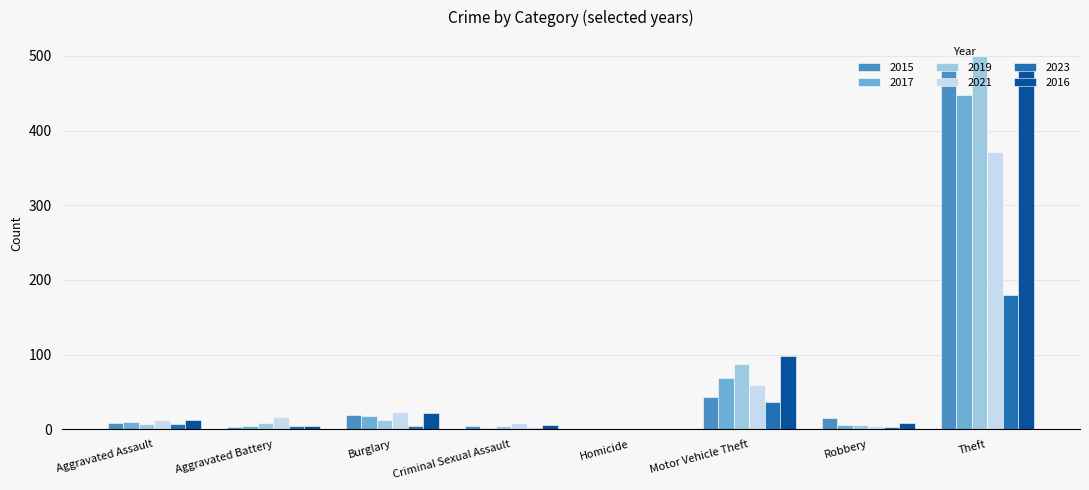

True or false: 2015 has a value of 142 at Theft.

False